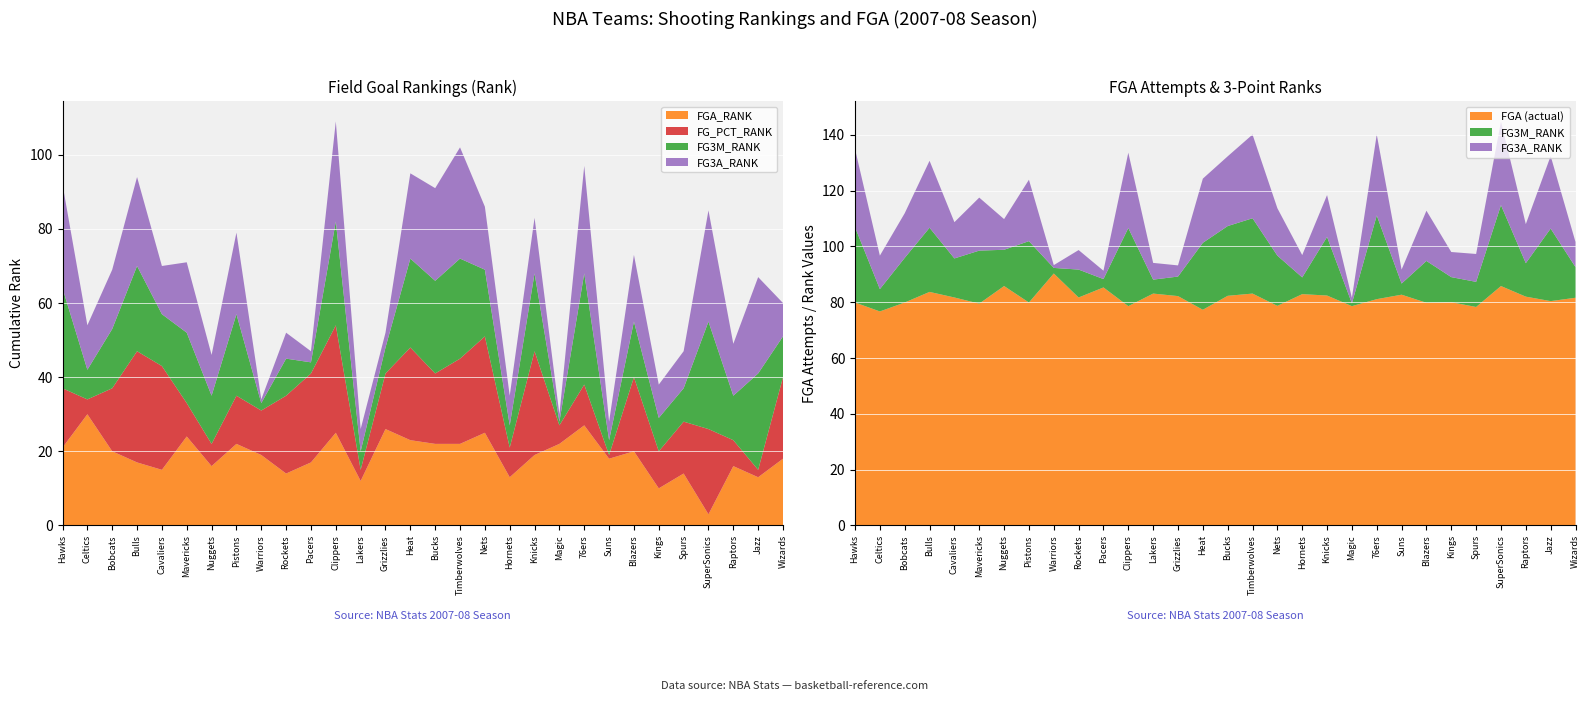

Reading left to right, extract all data points from this chart.

FGA_RANK: 21.0	30.0	20.0	17.0	15.0	24.0	16.0	22.0	19.0	14.0	17.0	25.0	12.0	26.0	23.0	22.0	22.0	25.0	13.0	19.0	22.0	27.0	18.0	20.0	10.0	14.0	3.0	16.0	13.0	18.0
FG_PCT_RANK: 16.0	4.0	17.0	30.0	28.0	9.0	6.0	13.0	12.0	21.0	24.0	29.0	3.0	15.0	25.0	19.0	23.0	26.0	8.0	28.0	5.0	11.0	1.0	20.0	10.0	14.0	23.0	7.0	2.0	22.0
FG3M_RANK: 27.0	8.0	16.0	23.0	14.0	19.0	13.0	22.0	2.0	10.0	3.0	28.0	5.0	7.0	24.0	25.0	27.0	18.0	6.0	21.0	1.0	30.0	4.0	15.0	9.0	9.0	29.0	12.0	26.0	11.0
FG3A_RANK: 28.0	12.0	16.0	24.0	13.0	19.0	11.0	22.0	1.0	7.0	3.0	27.0	6.0	4.0	23.0	25.0	30.0	17.0	8.0	15.0	2.0	29.0	5.0	18.0	9.0	10.0	30.0	14.0	26.0	9.0
FGA_actual: 79.9	76.7	79.9	83.7	81.7	79.5	85.8	79.9	90.3	81.7	85.3	78.6	83.1	82.2	77.3	82.3	83.1	78.7	82.9	82.4	78.6	81.1	82.7	79.8	80.0	78.3	85.8	82.0	80.4	81.6